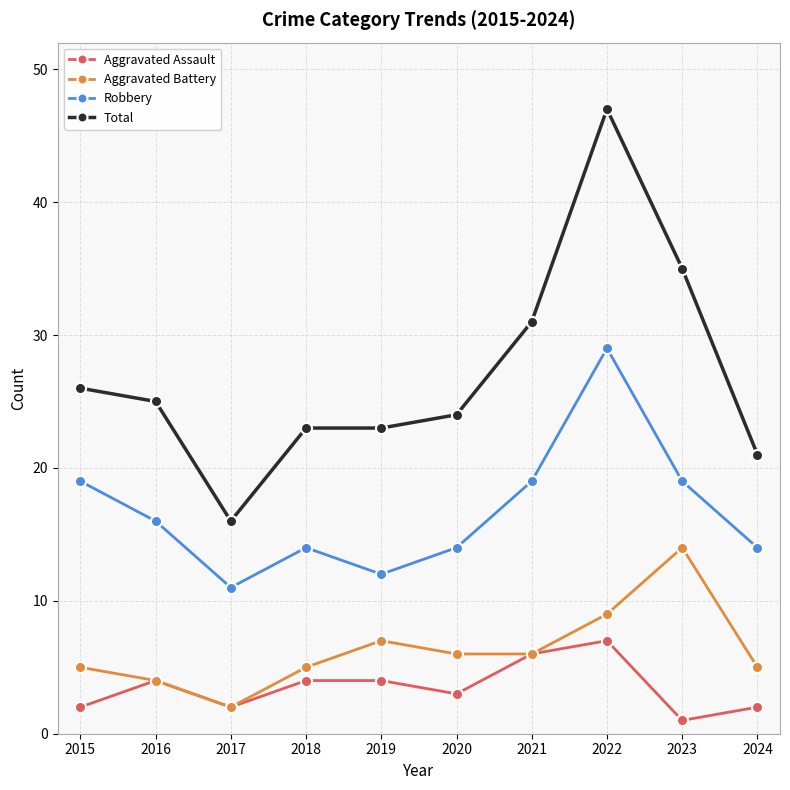

What is the sum of the Aggravated Assault values at 2016 and 2015?

6